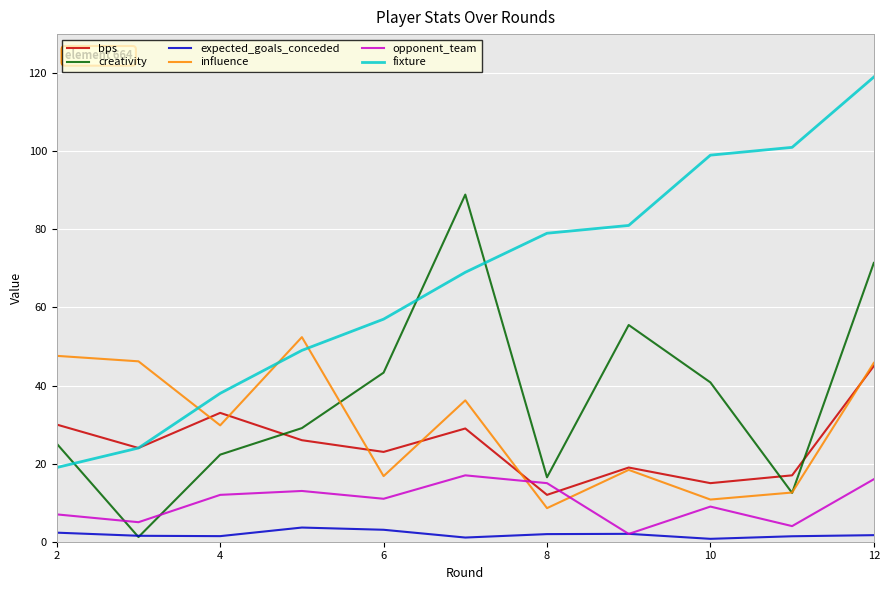

Which series has the largest range (max minus min)?

fixture